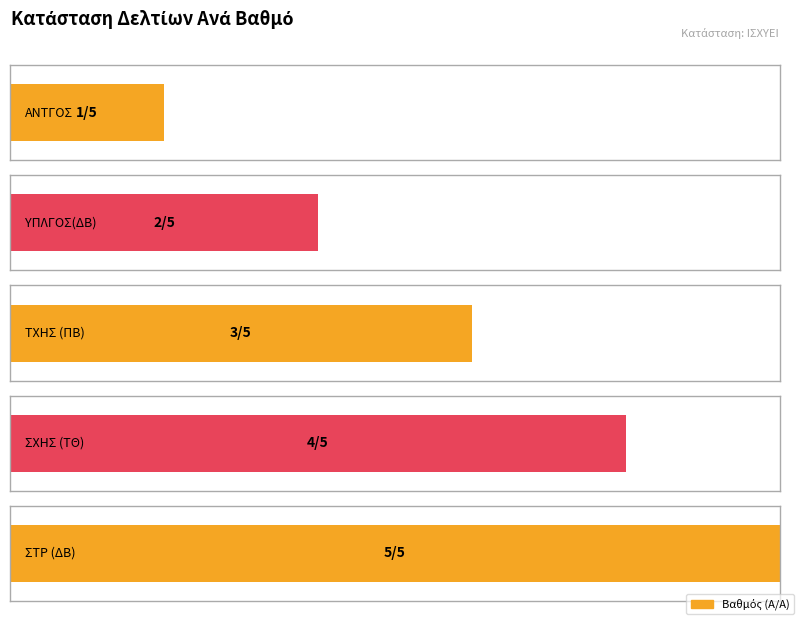

Reading right to left, transcribe all the data shown in this chart.

5	4	3	2	1